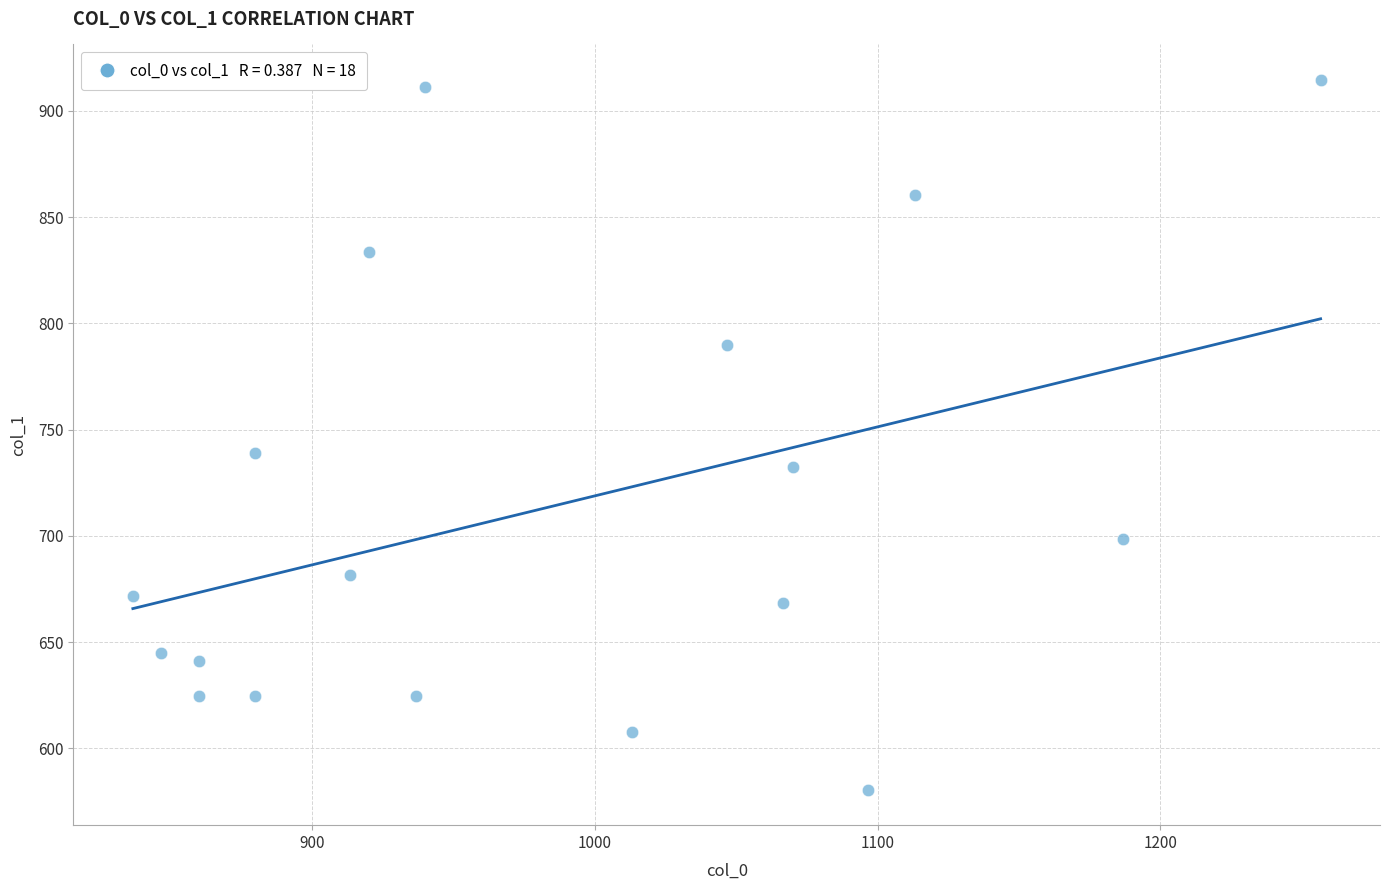

What is the range of X values (max minus min)?

420.0